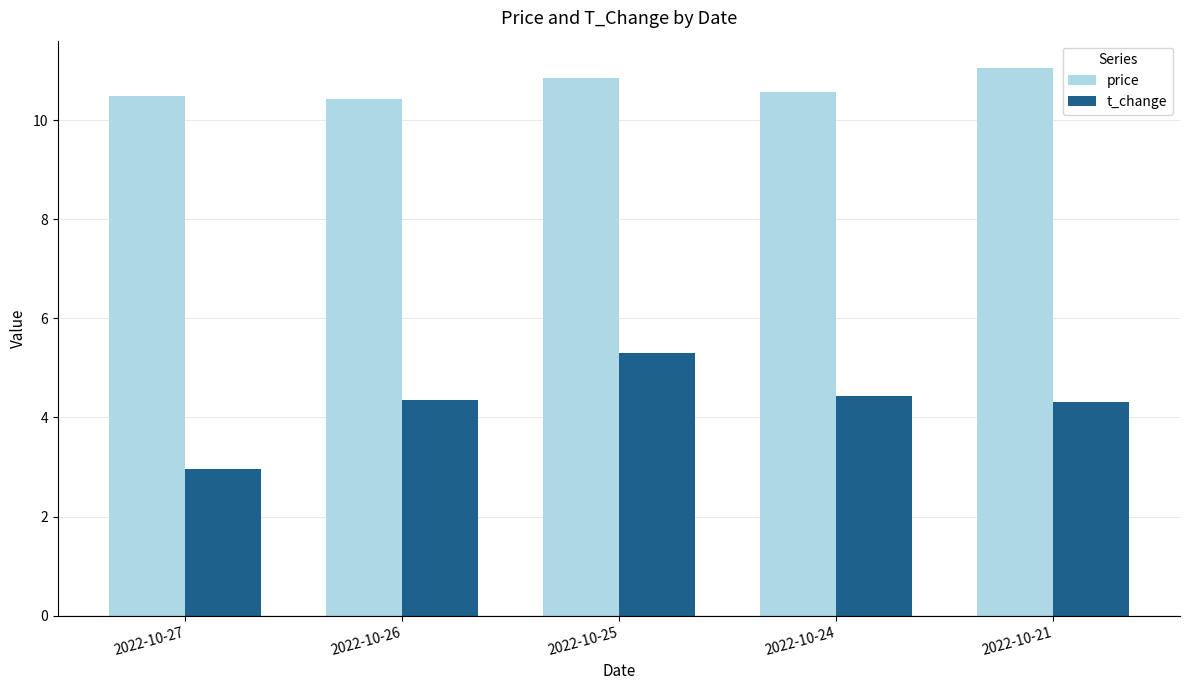

Which label corresponds to the largest value in the chart?

2022-10-21